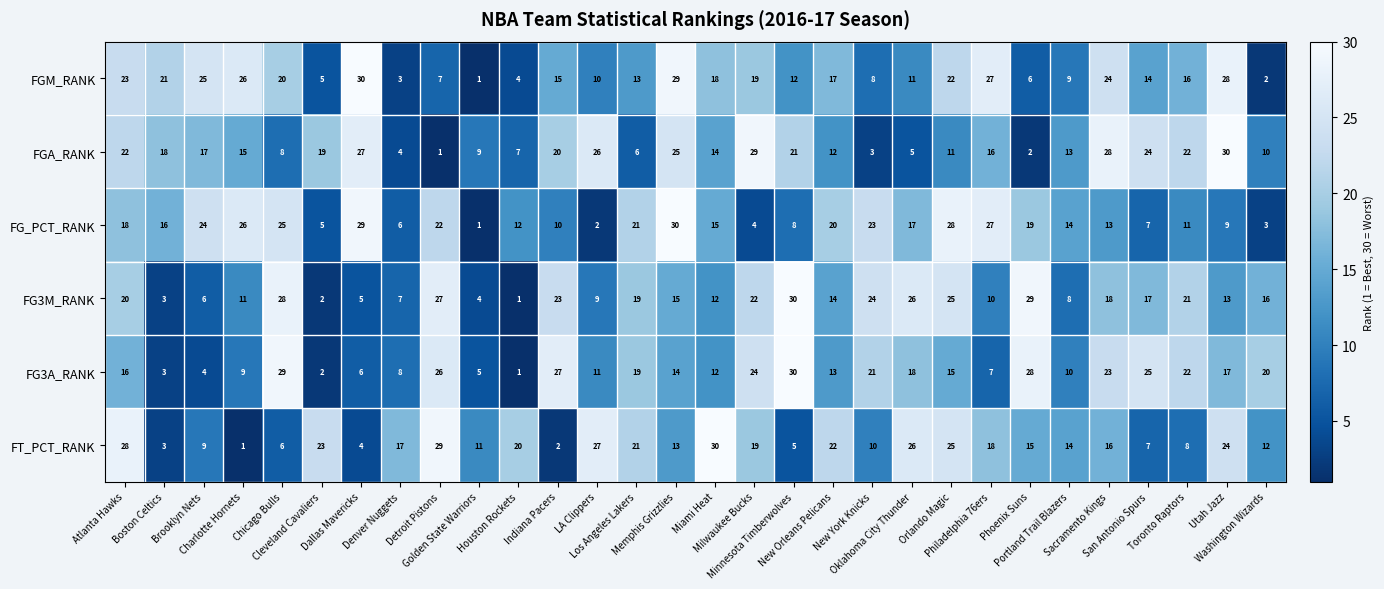

What is the highest value of the FGA_RANK series?

30